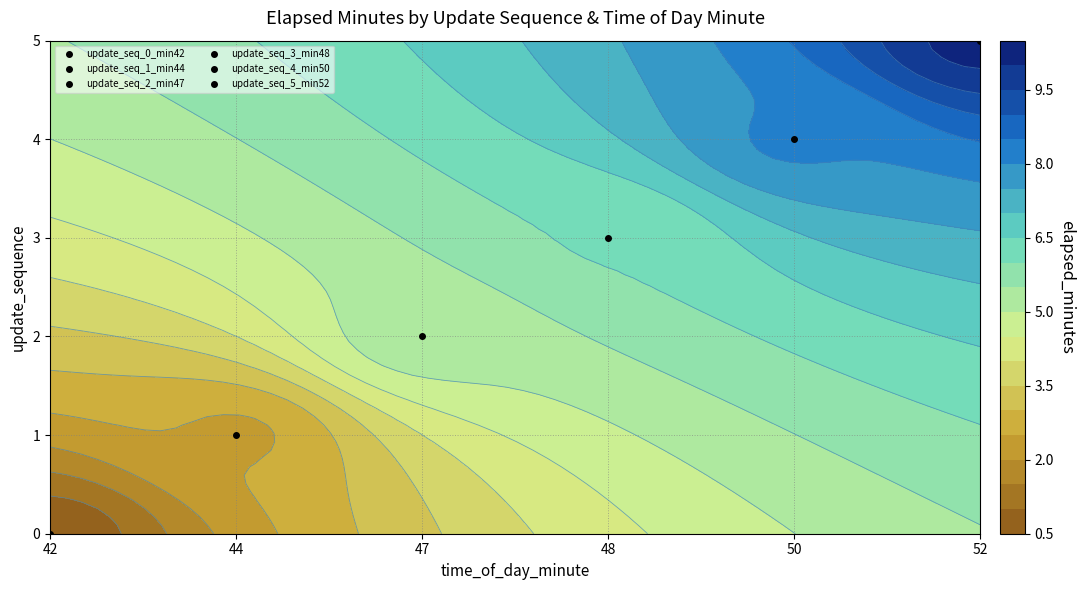

What is the sum of all 0 values?

0.6